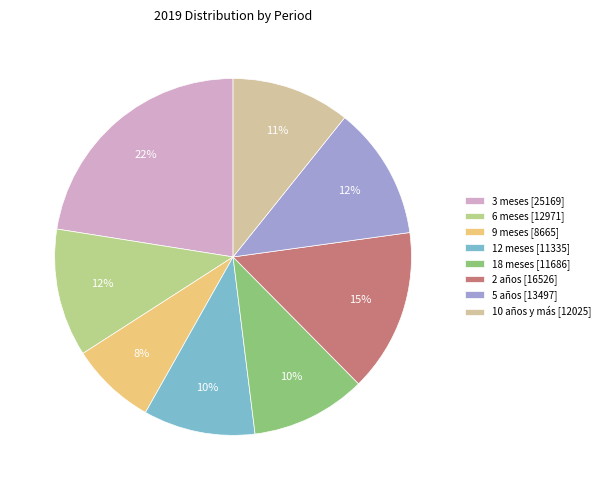

Is there a majority slice in this chart?

No